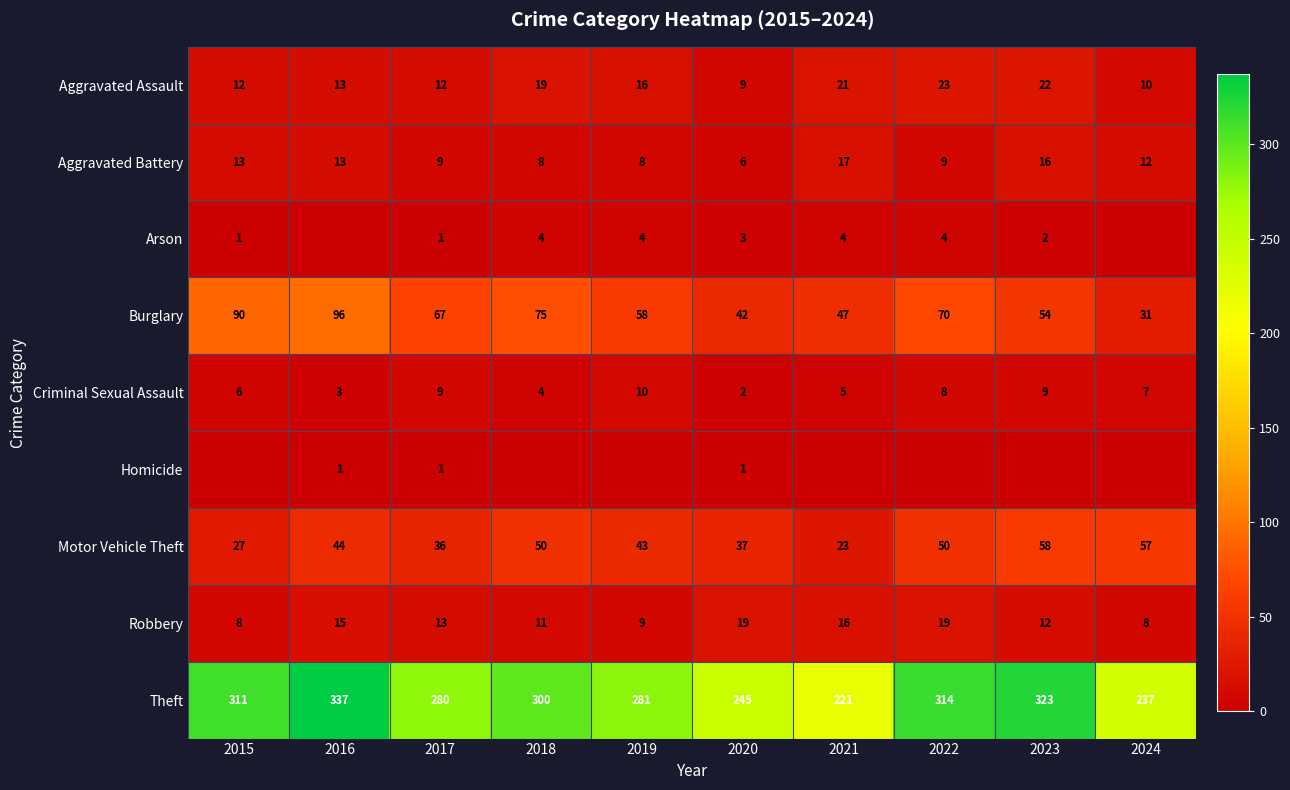

Is the value of Criminal Sexual Assault at 2015 greater than the value of Robbery at 2015?

No